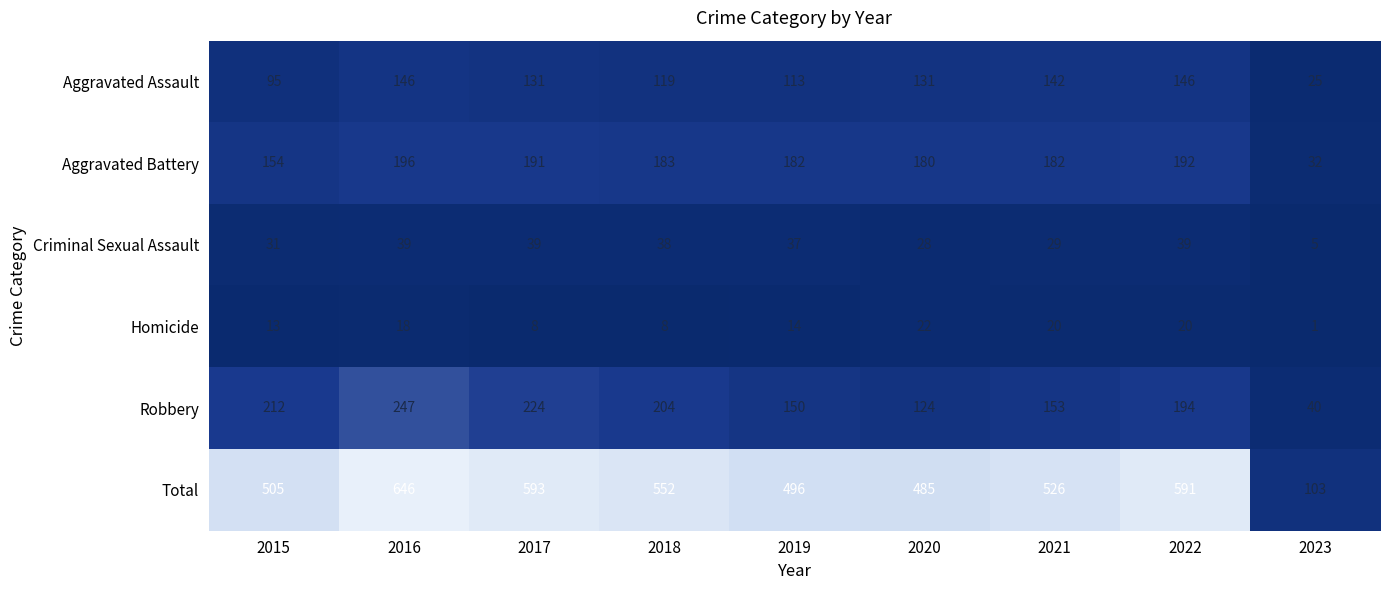

At which label does Aggravated Assault first exceed 131?

2016